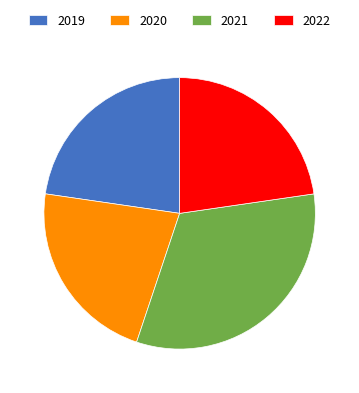

How many slices are in this pie chart?

4